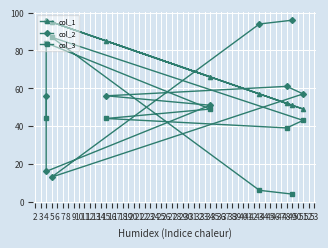

The col_1 series shows 20 at 49. True or false?

False